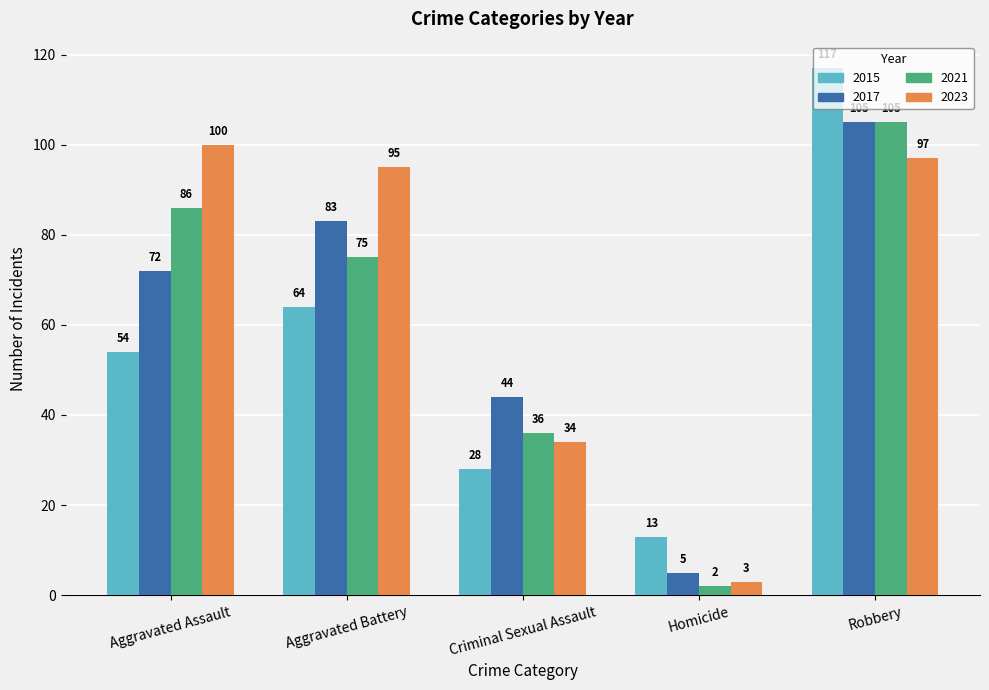

Where is 2017 nearest to the value 55?

Criminal Sexual Assault